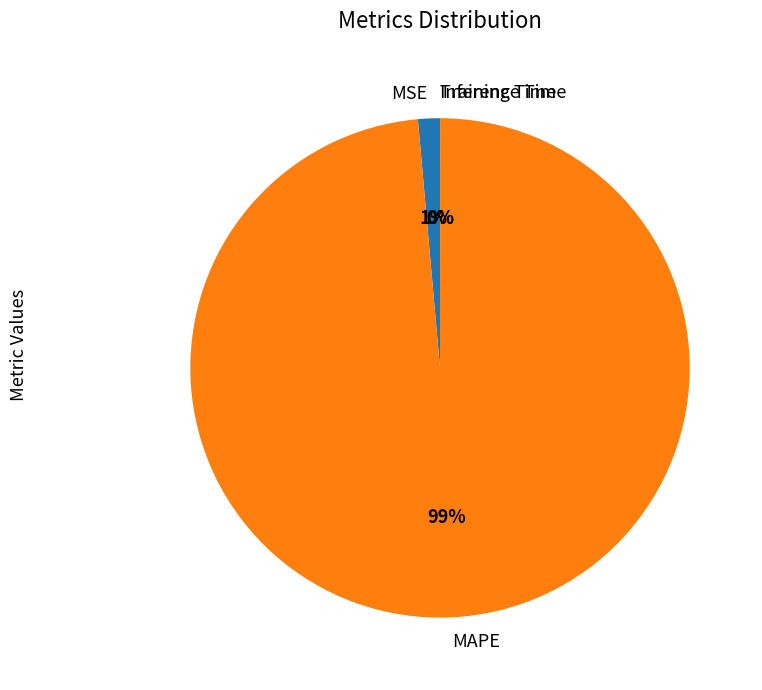

The MAPE slice represents 99% of the pie. True or false?

True